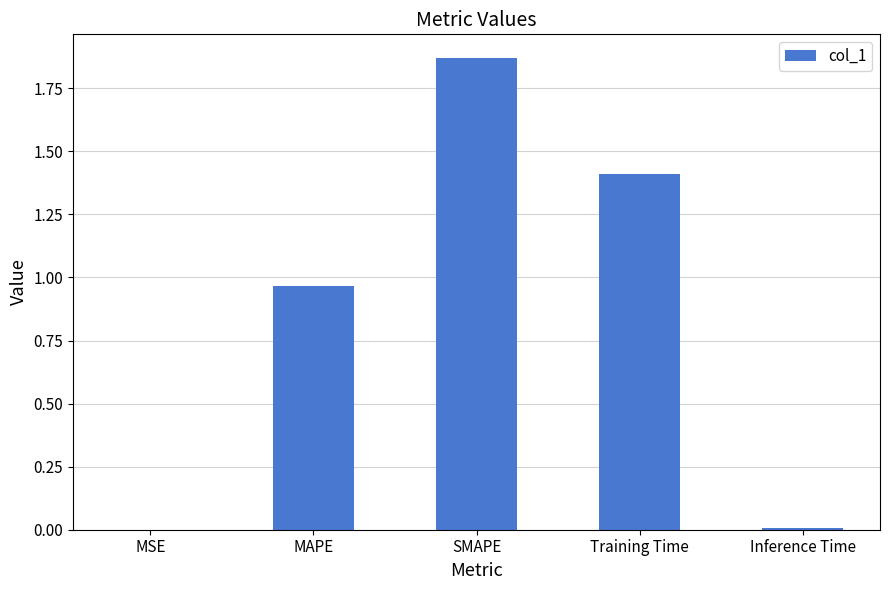

Are the bars horizontal?

No